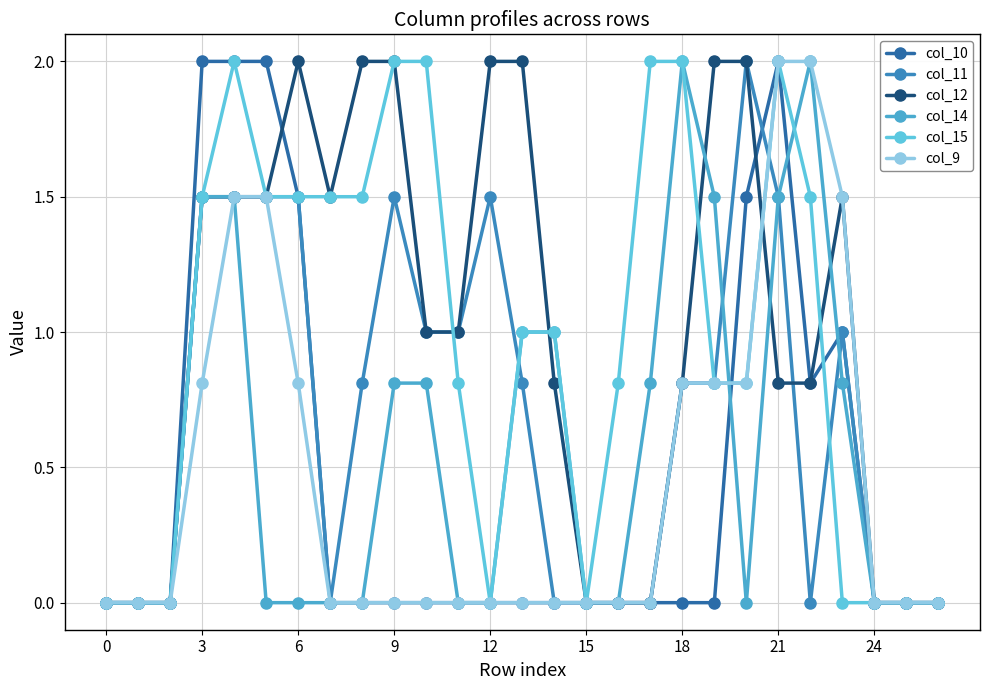

At how many categories does at least one series exceed 0?

20